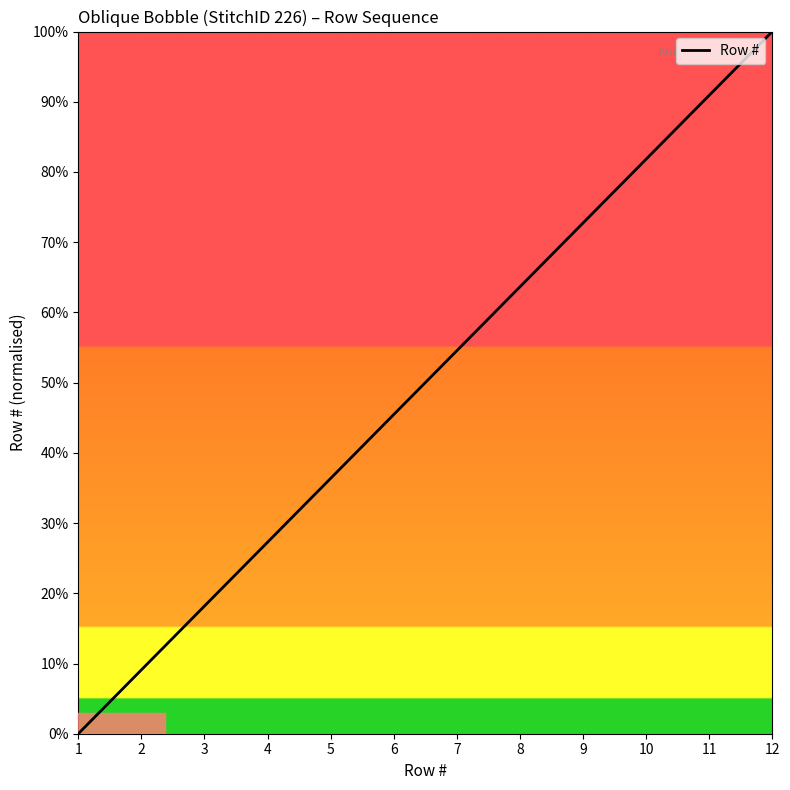

What is the maximum value shown in the chart?

100.0